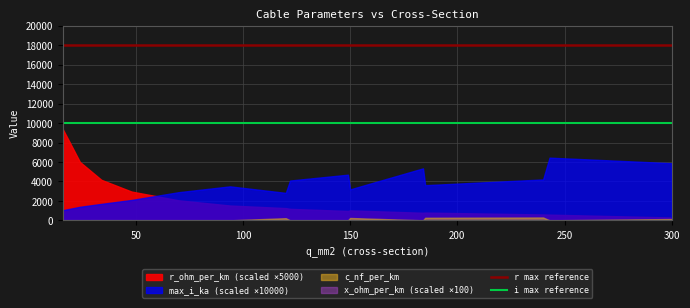

True or false: r max reference and i max reference cross at least once.

False